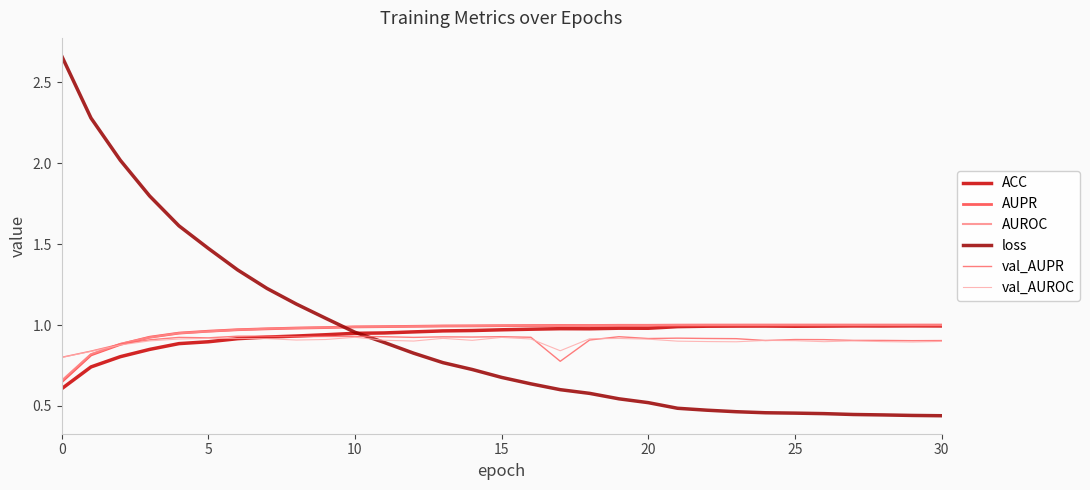

Which series has the largest range (max minus min)?

loss